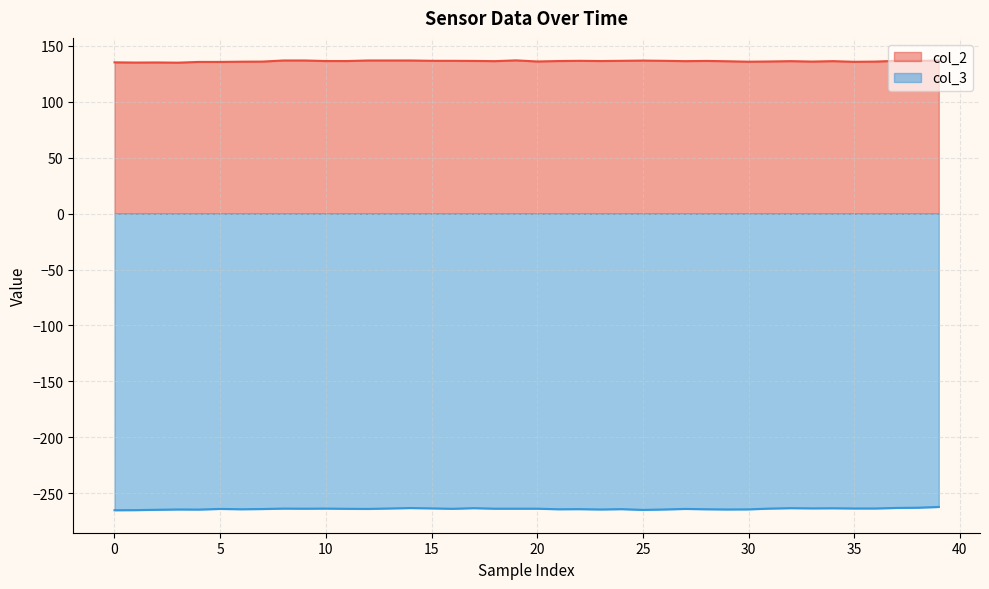

How many values in the col_2 series are below 136?

12